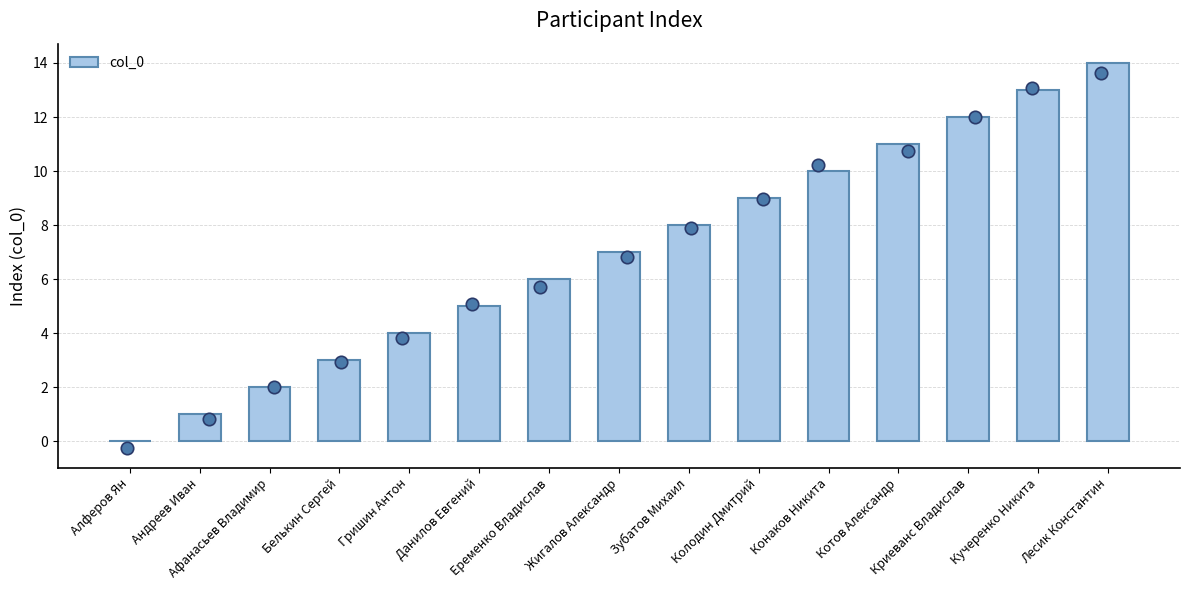

What is the change in value from Алферов Ян to Еременко Владислав?

+6